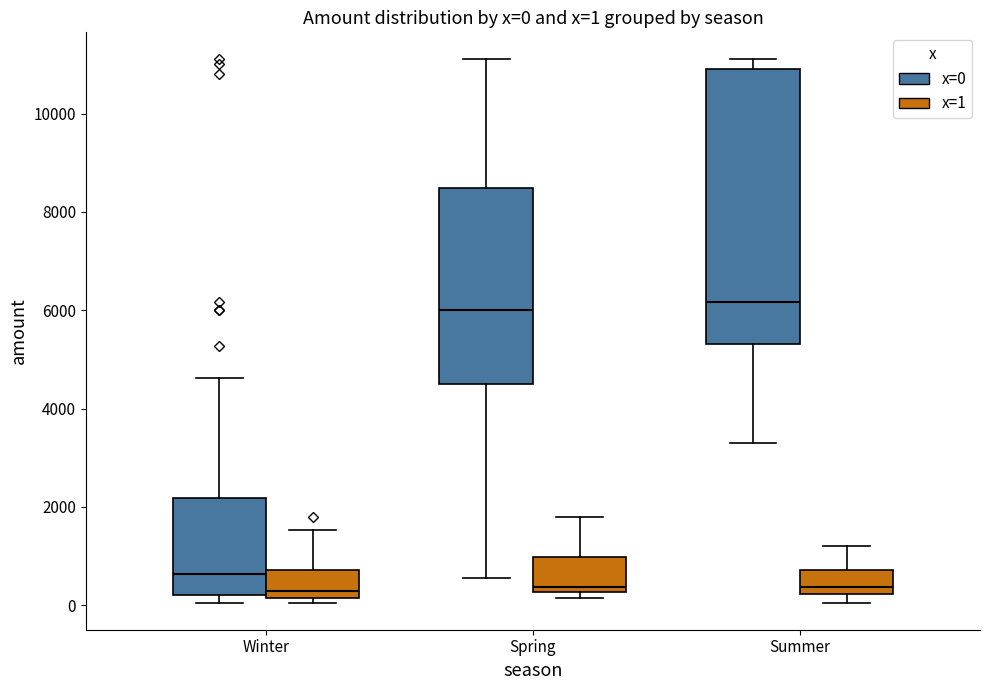

Comparing the boxes themselves (not the whiskers), which one is the tallest?

Summer (x=0)